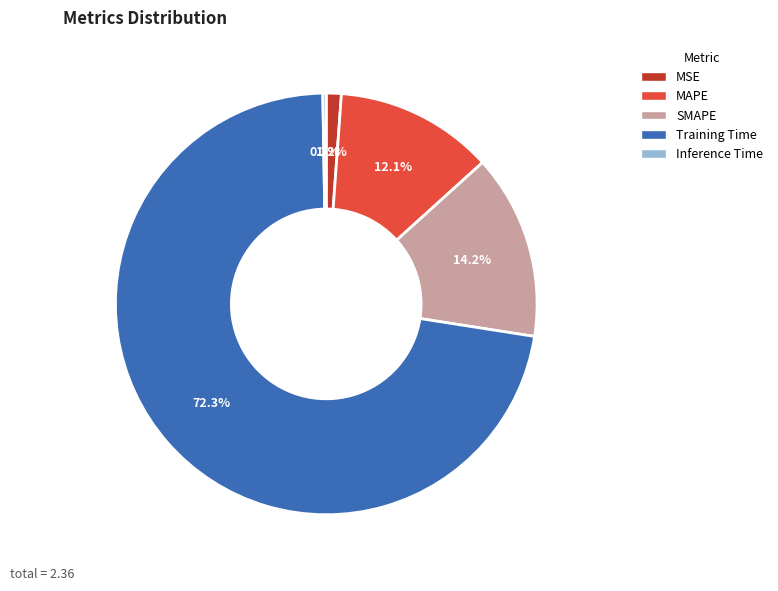

To the nearest percent, what is the difference between the largest and smallest slice percentages?

72%